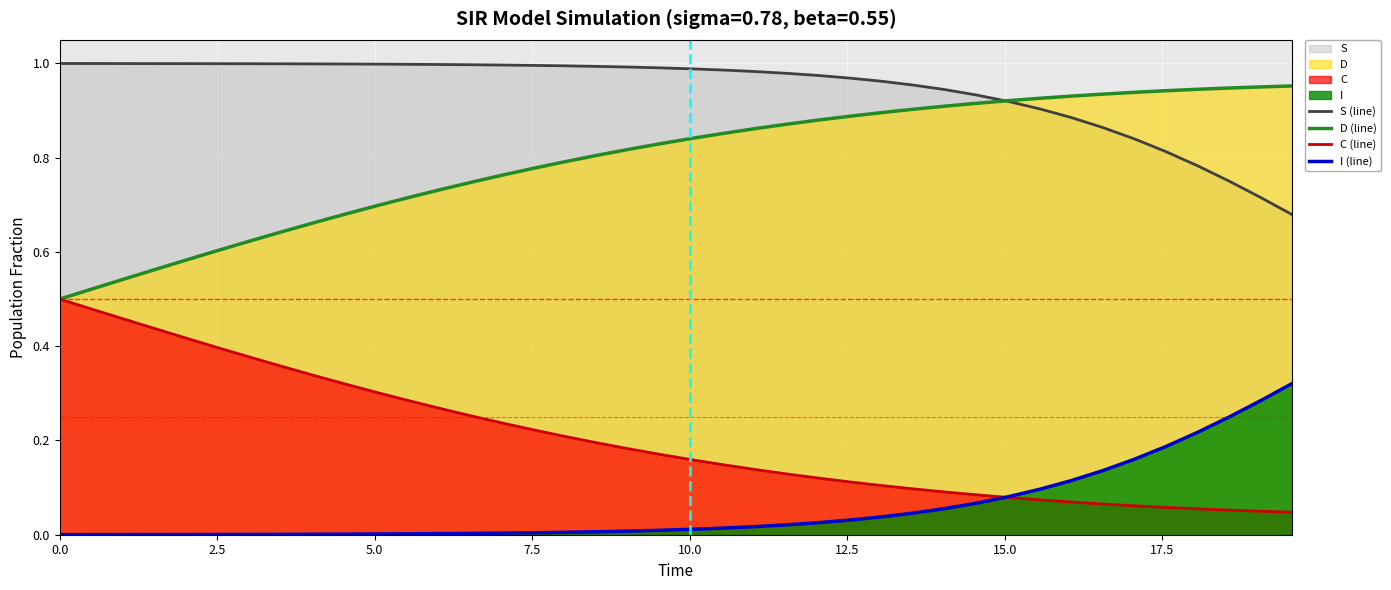

Which series has the largest total across all categories?

S (line)